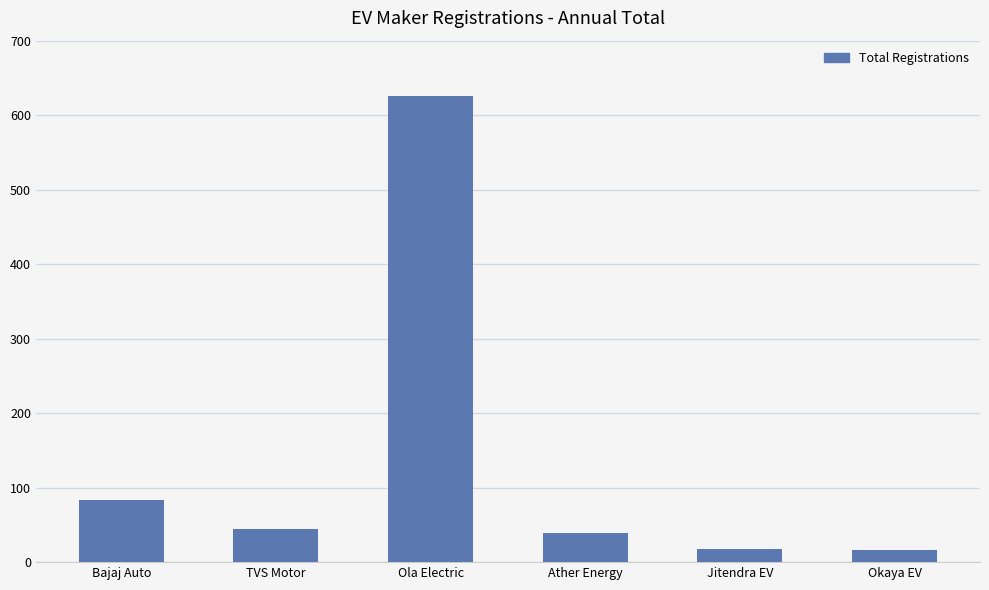

At which label does the data first exceed 45?

Bajaj Auto